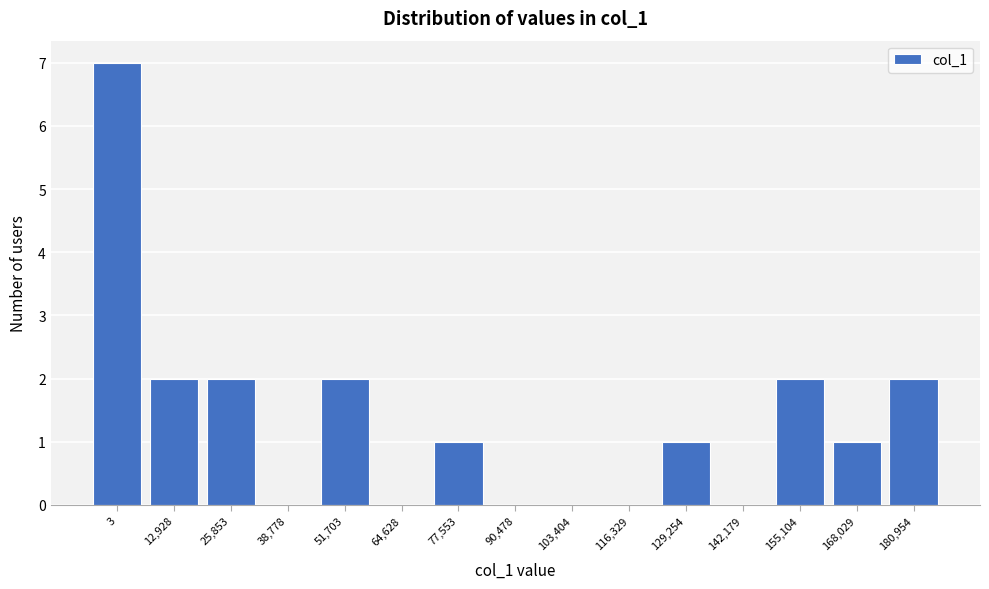

Reading right to left, list all the values displayed in this chart.

180,954=2	168,029=1	155,104=2	142,179=0	129,254=1	116,329=0	103,404=0	90,478=0	77,553=1	64,628=0	51,703=2	38,778=0	25,853=2	12,928=2	3=7